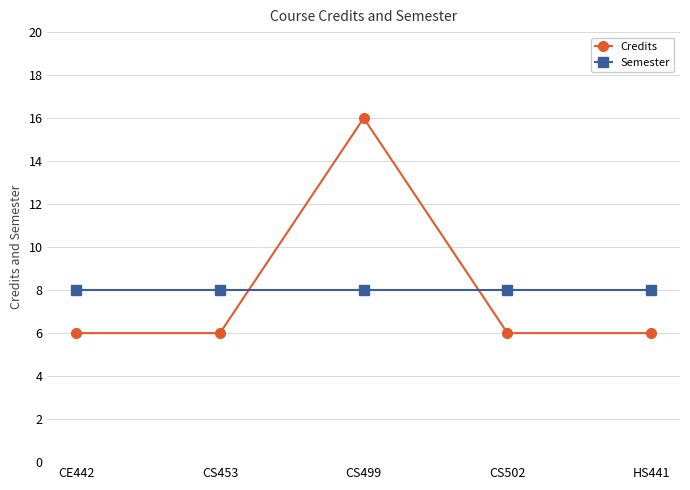

True or false: Credits has more than 0 points higher than both neighbors.

True